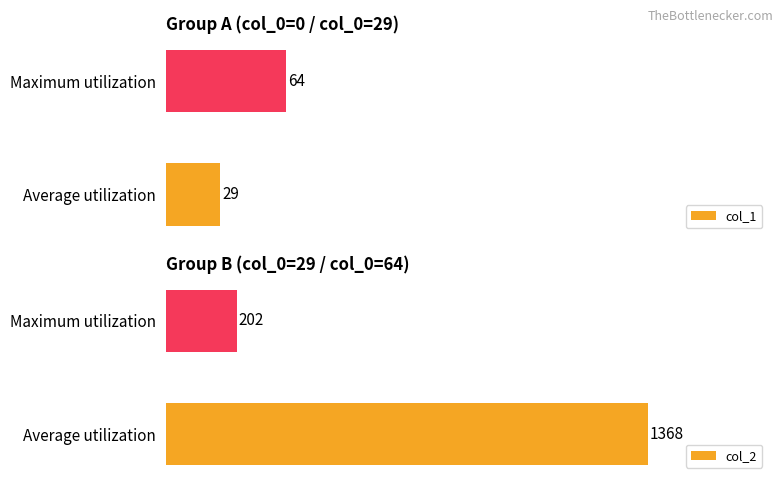

How many groups of bars are there?

2